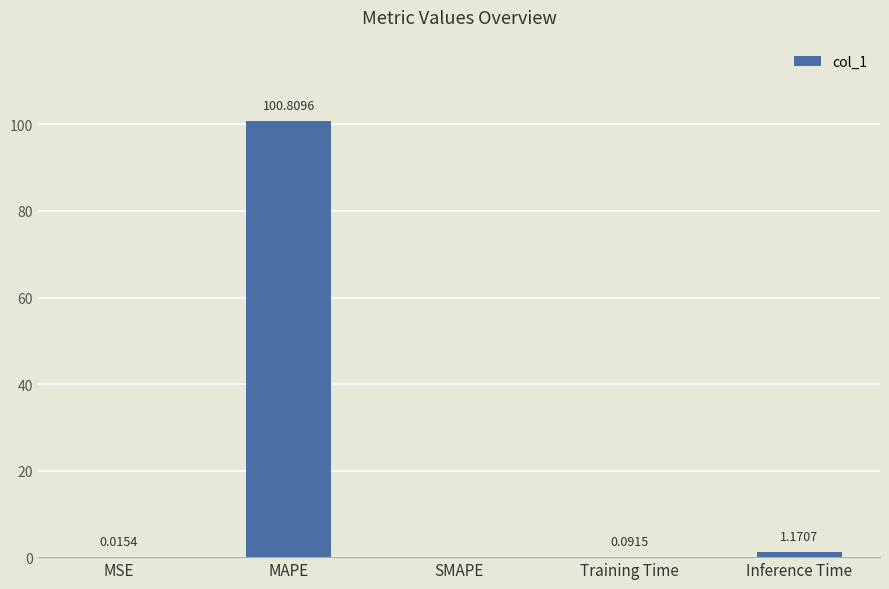

Count the number of data series in this chart.

1